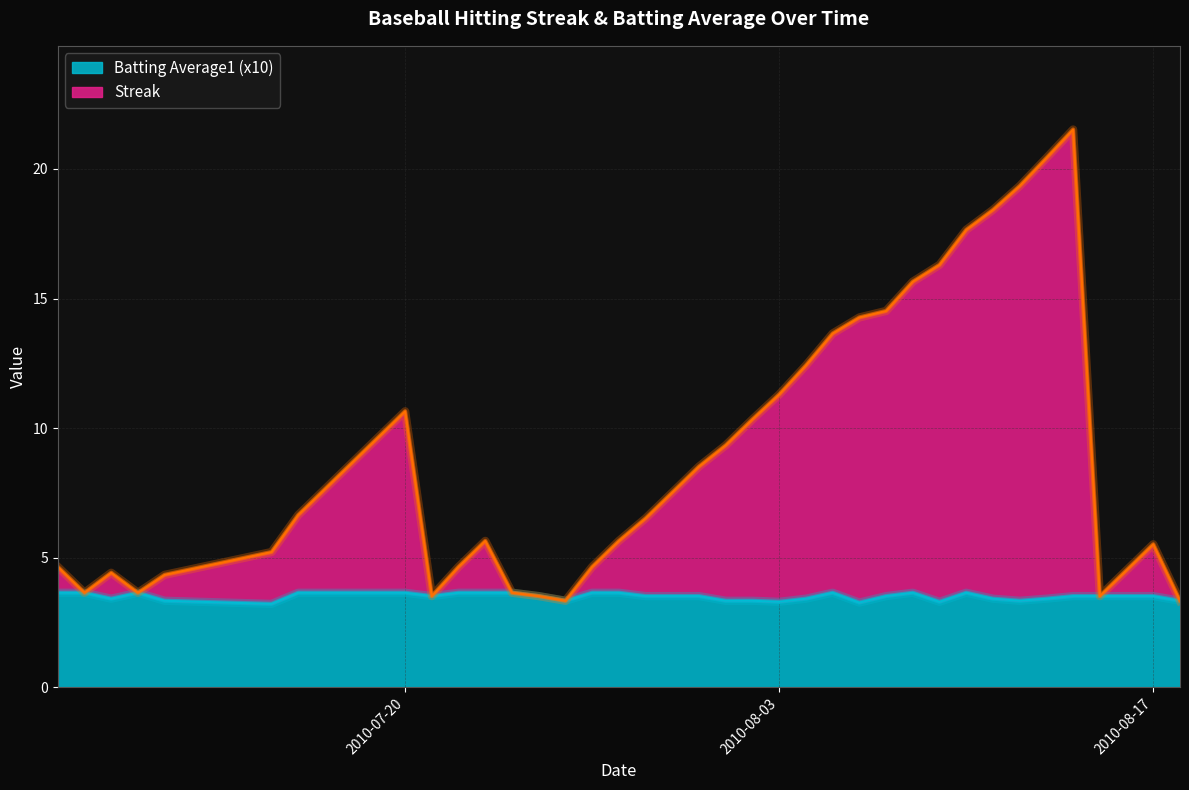

What is the difference between the Batting Average1 (x10) values at 2010-07-25 and 2010-08-03?

0.2